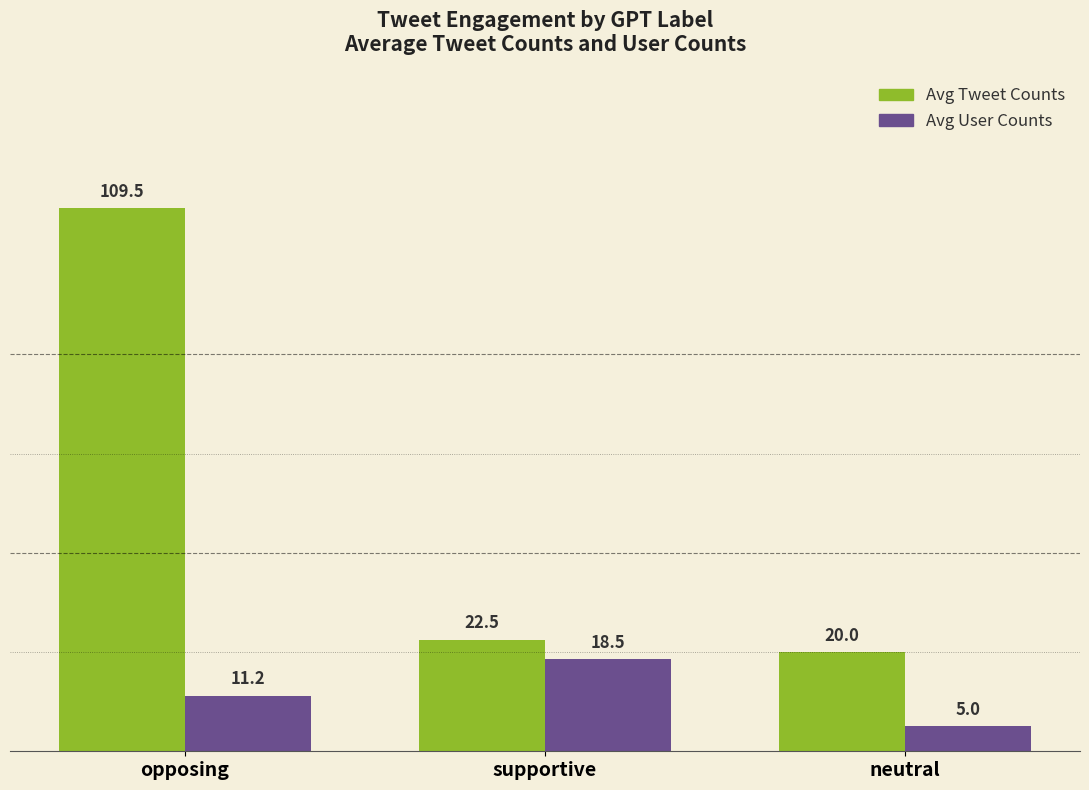

At how many categories does at least one series exceed 28?

1